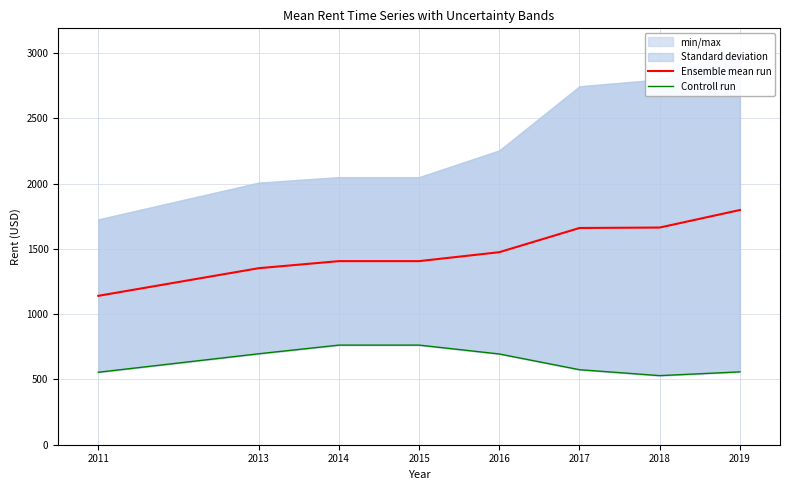

What is the difference between the second highest and minimum values in the Controll run series?

233.8